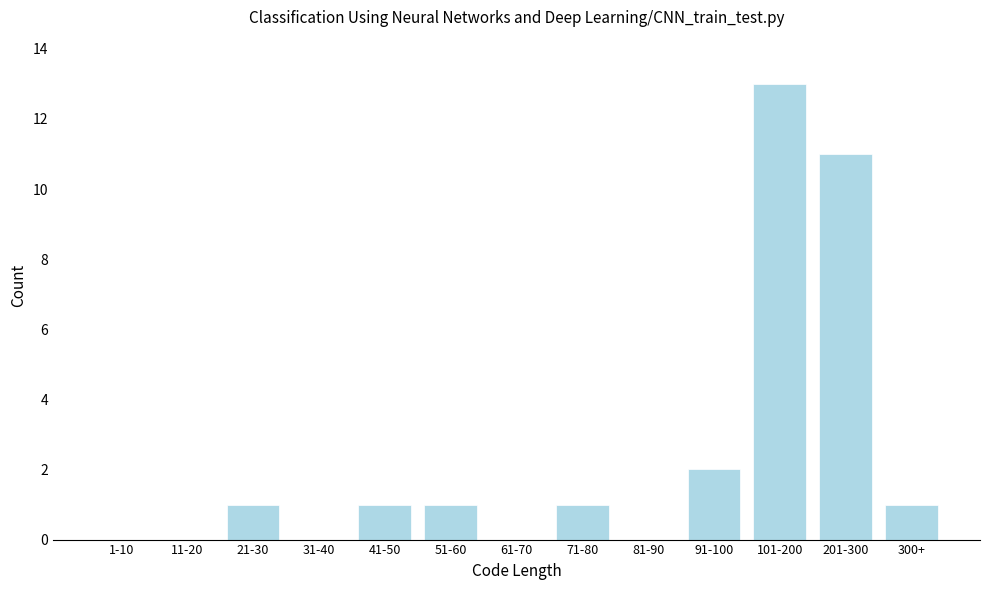

Reading left to right, what are all the values shown in this chart?

1-10=0	11-20=0	21-30=1	31-40=0	41-50=1	51-60=1	61-70=0	71-80=1	81-90=0	91-100=2	101-200=13	201-300=11	300+=1